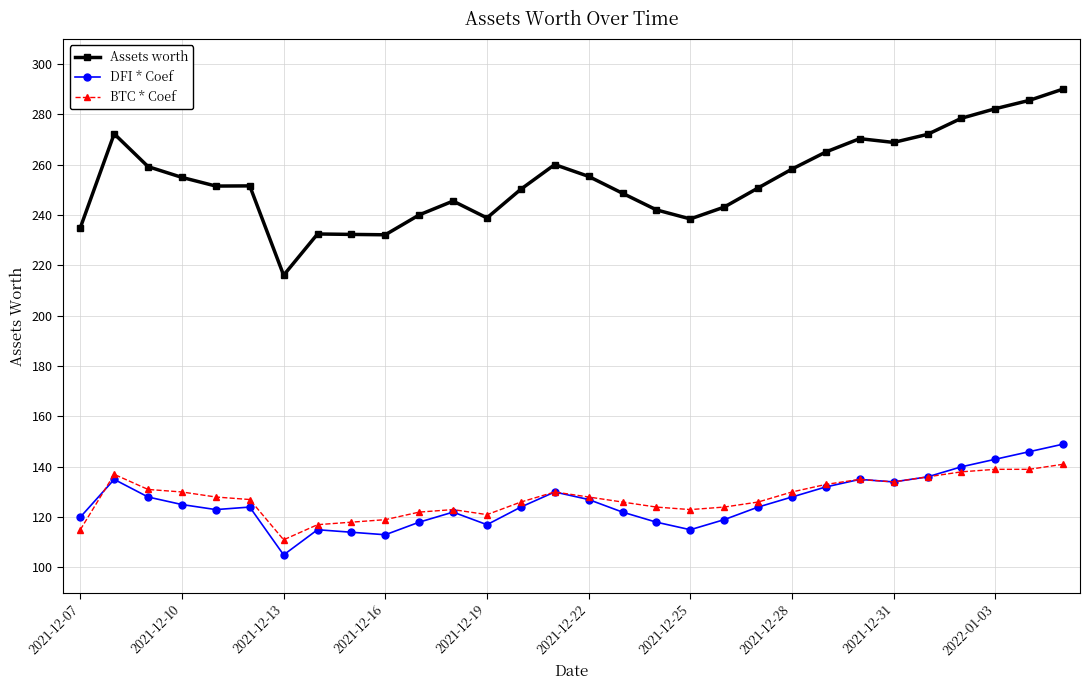

True or false: BTC * Coef has more than 0 interior local peaks.

True